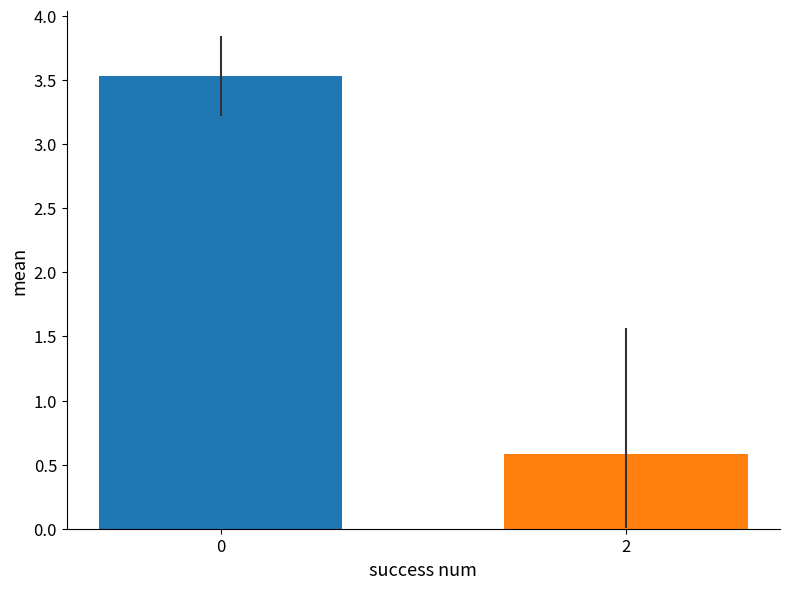

Are the bars horizontal?

No